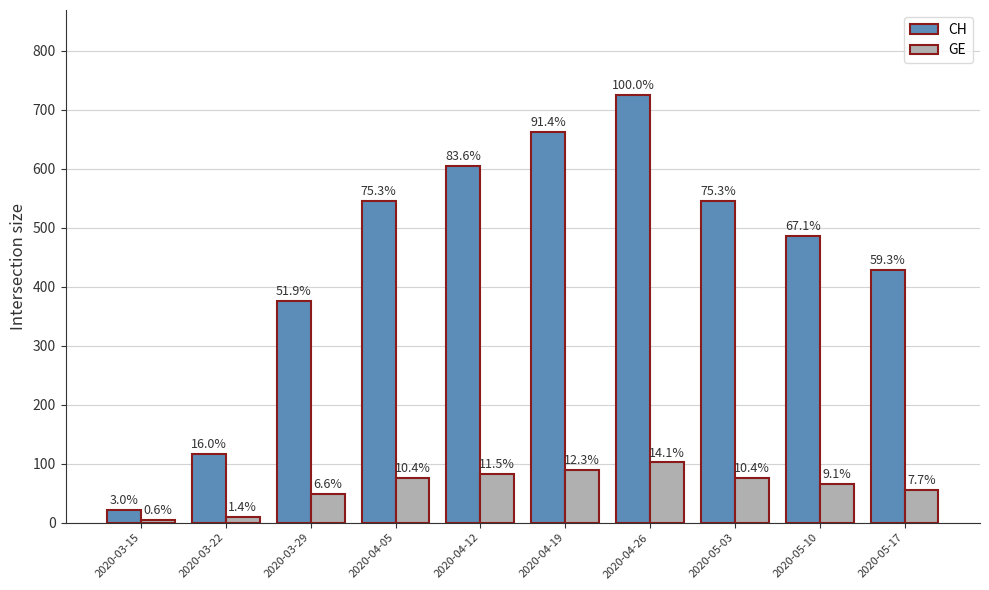

The CH series shows 781 at 2020-05-03. True or false?

False